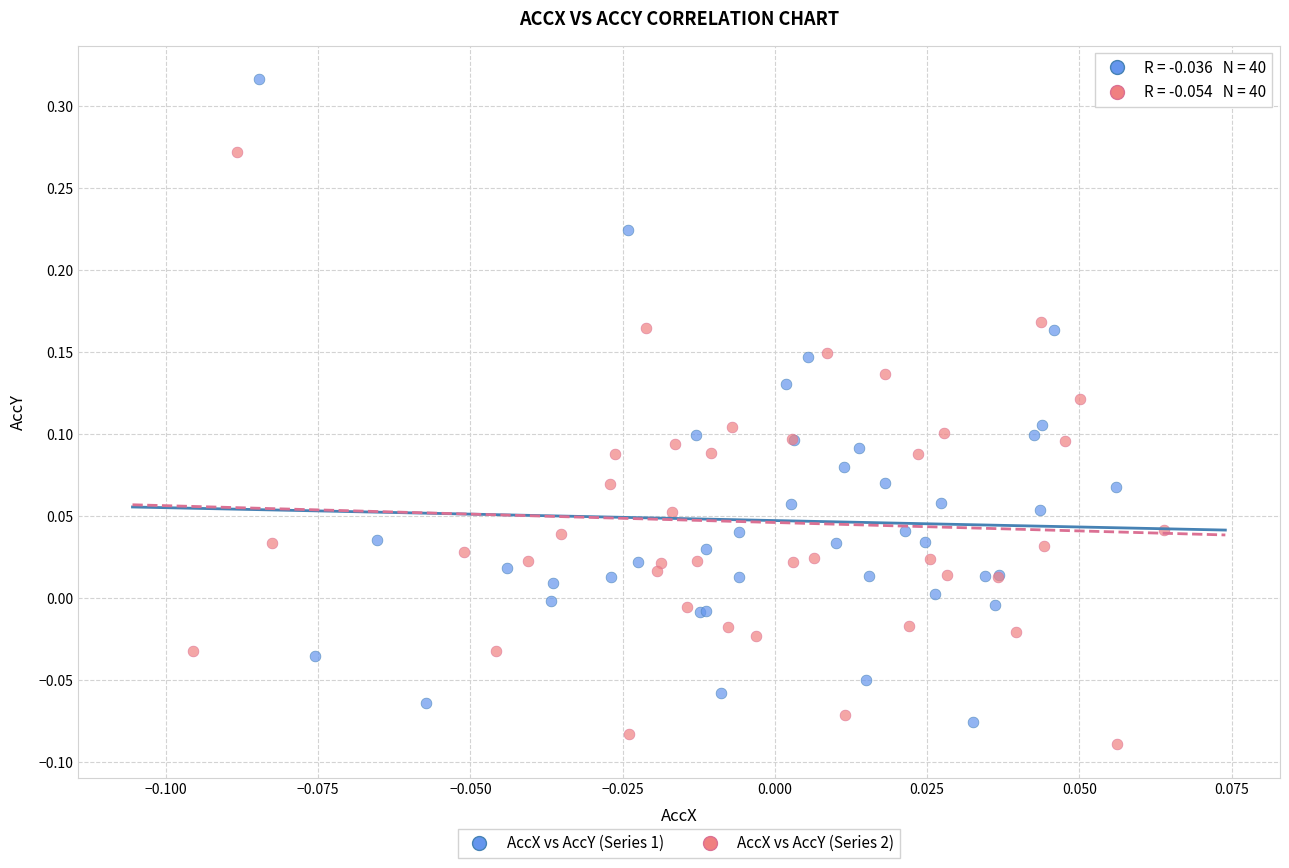

Which series reaches the maximum Y coordinate?

AccX vs AccY (Series 1)